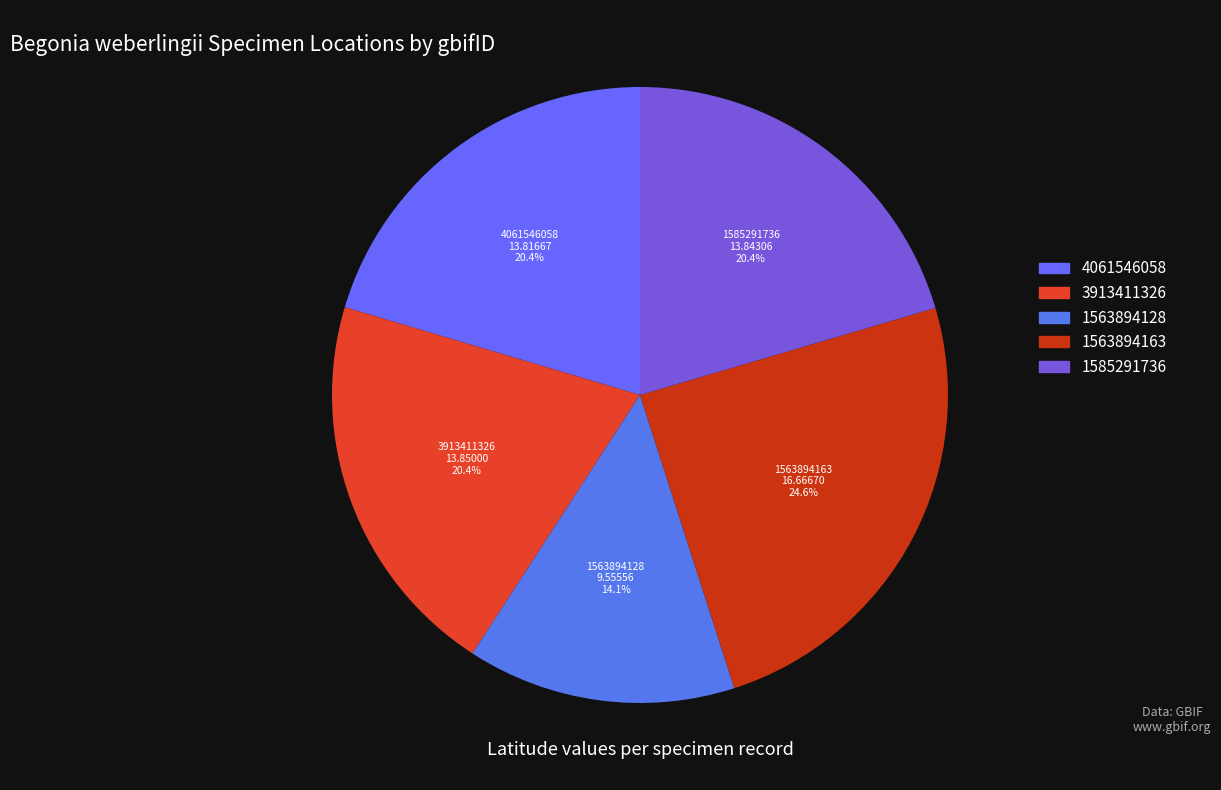

Count the number of slices in the pie.

5